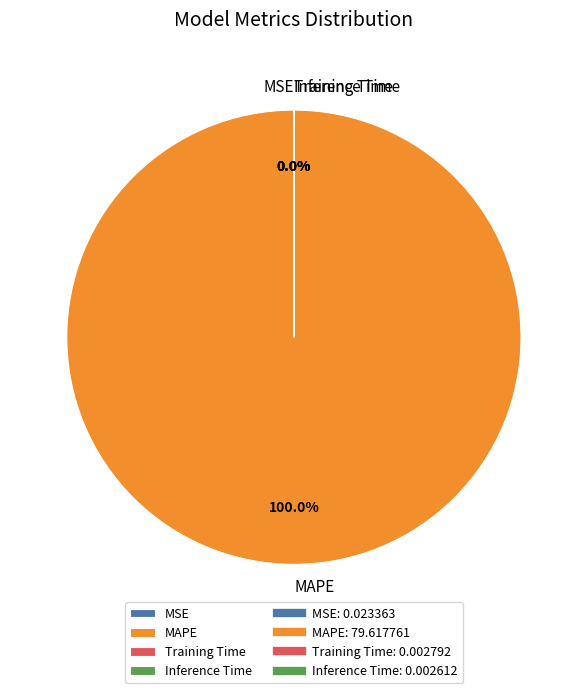

Does any single category account for the majority?

Yes